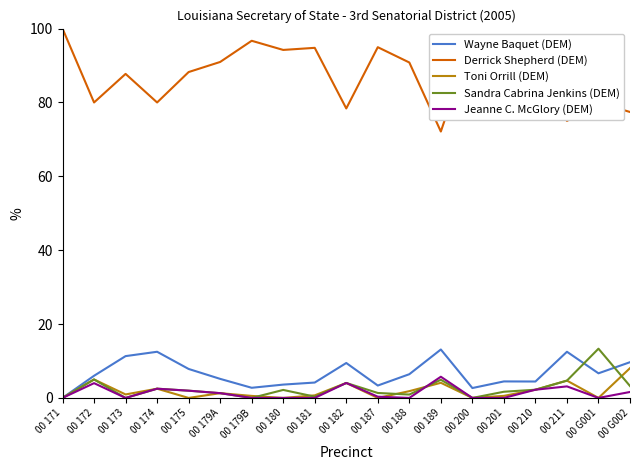

Is the value of Wayne Baquet (DEM) at 00 G002 greater than the value of Derrick Shepherd (DEM) at 00 175?

No